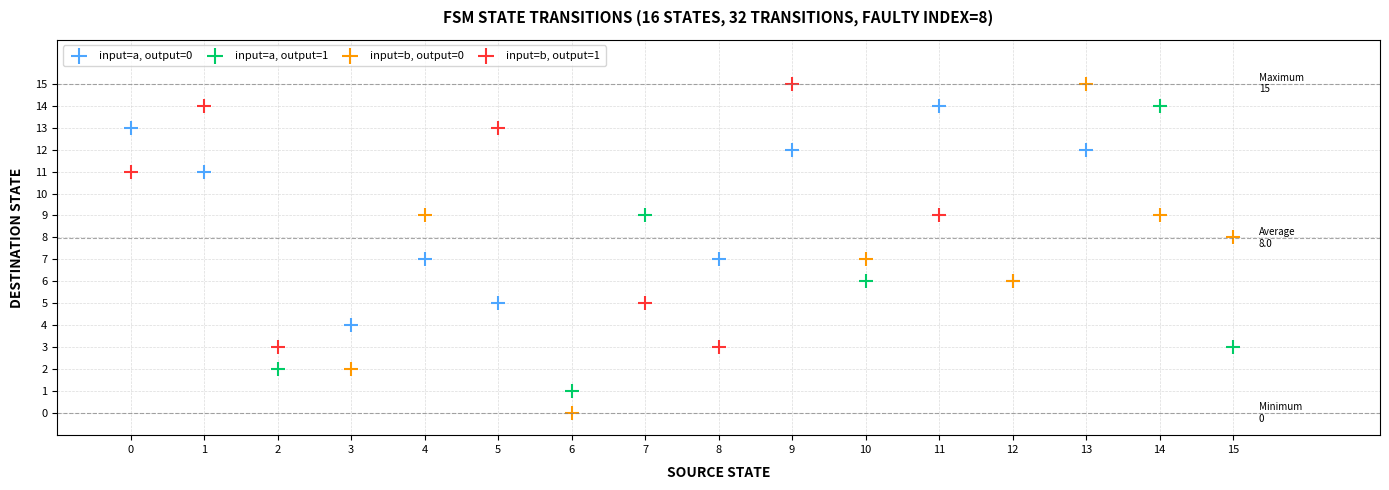

Which series has the widest spread of Y values?

input=b, output=0